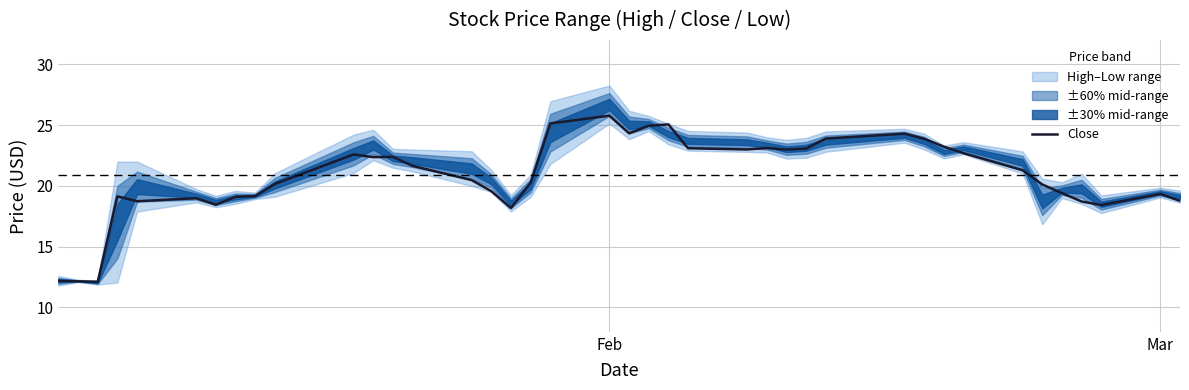

True or false: there are more than 1 points higher than both neighbors.

True